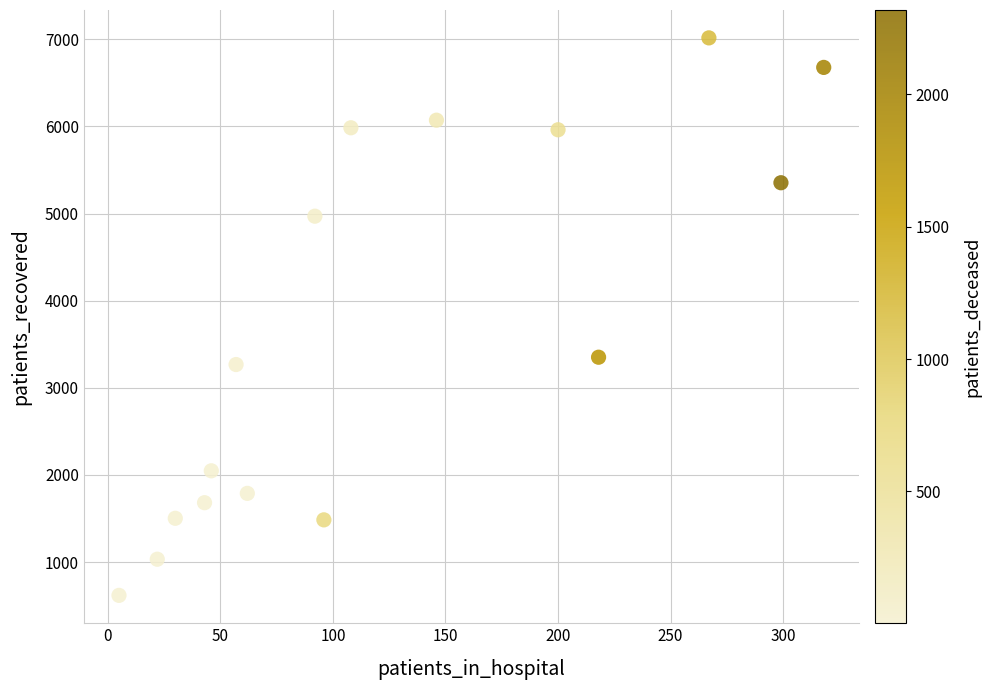

What Y value in the scatter plot is closest to 3817?

3351